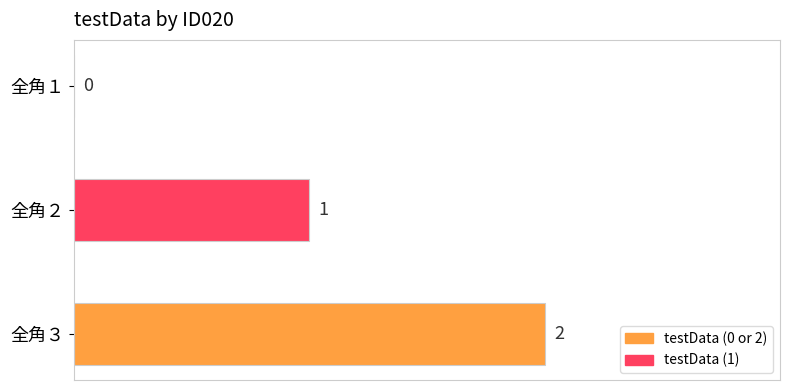

What is the ratio of the value at 全角２ to the value at 全角３?

0.5